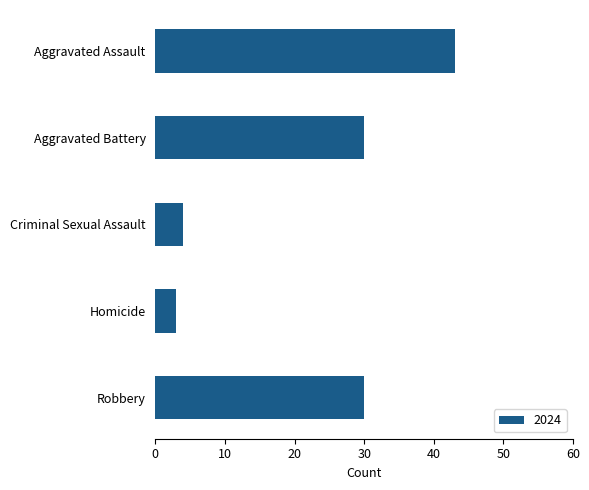

What is the greatest value displayed?

43